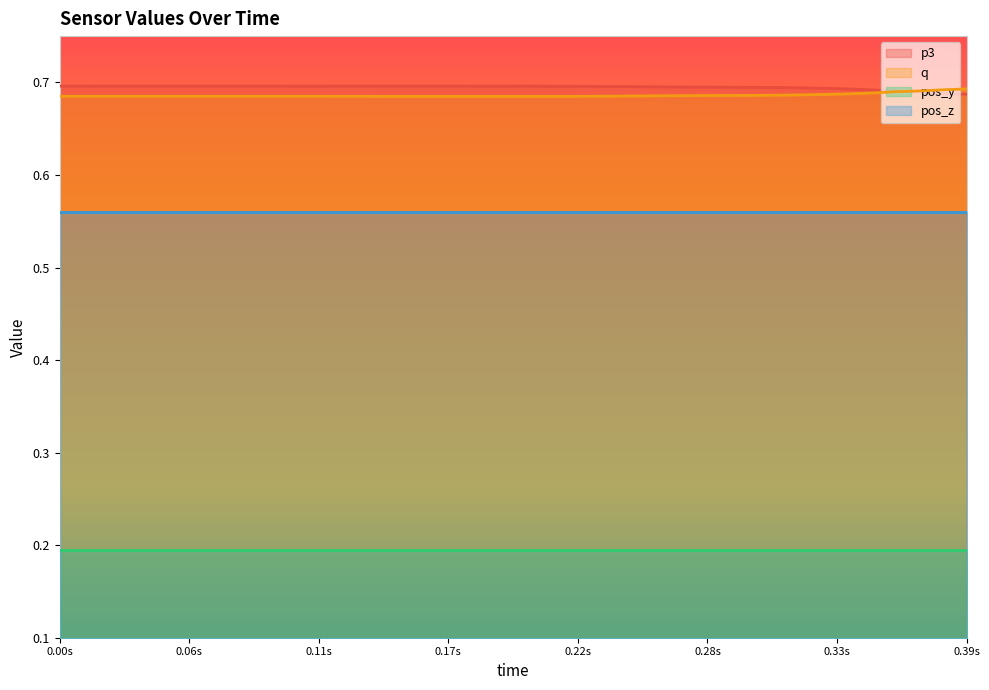

The value of p3 at 0.00s is 0.4. True or false?

False